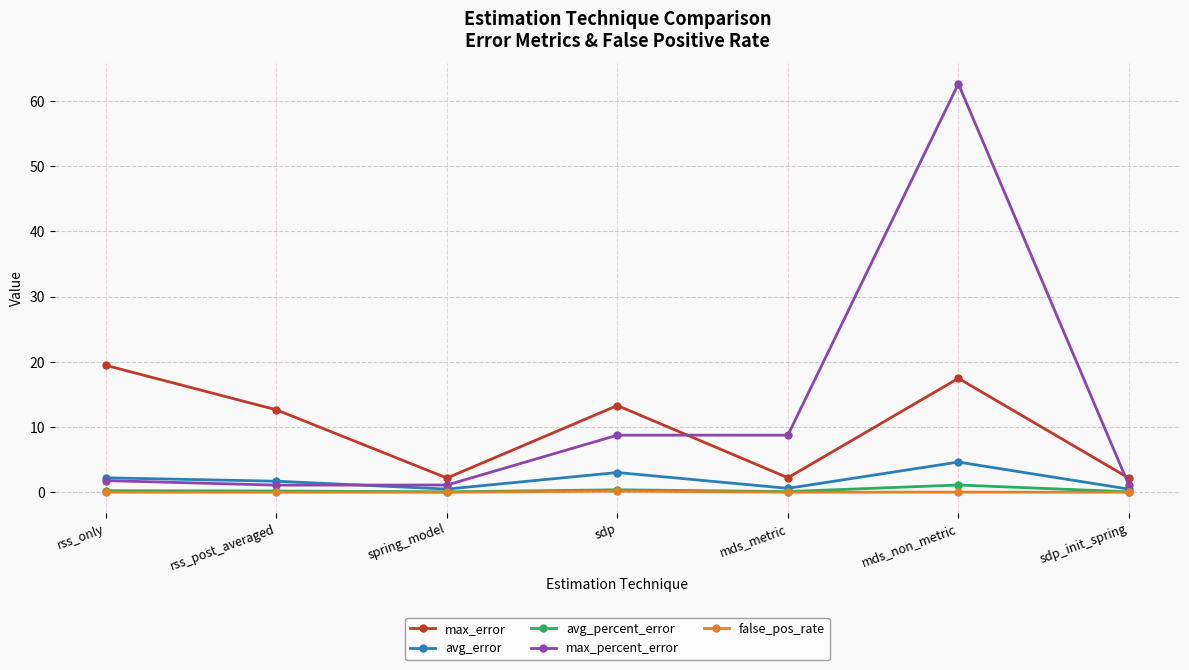

Between mds_metric and mds_non_metric, which series saw the biggest shift?

max_percent_error